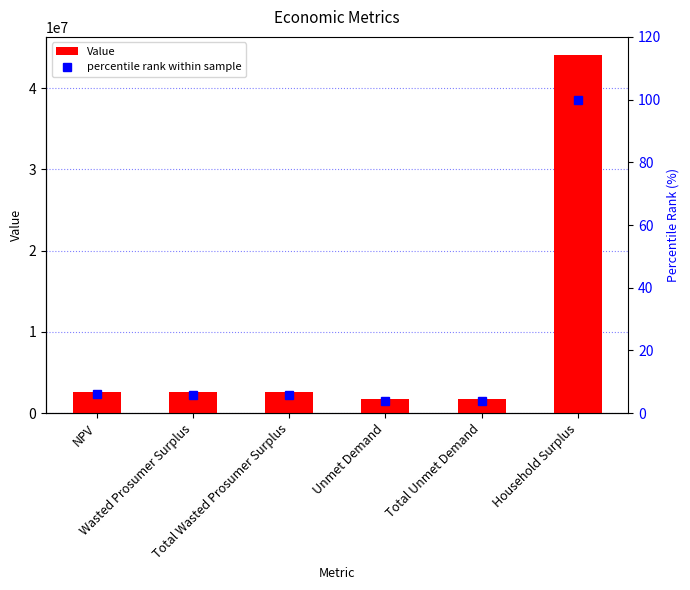

Are the bars grouped side by side (vs. stacked)?

Yes